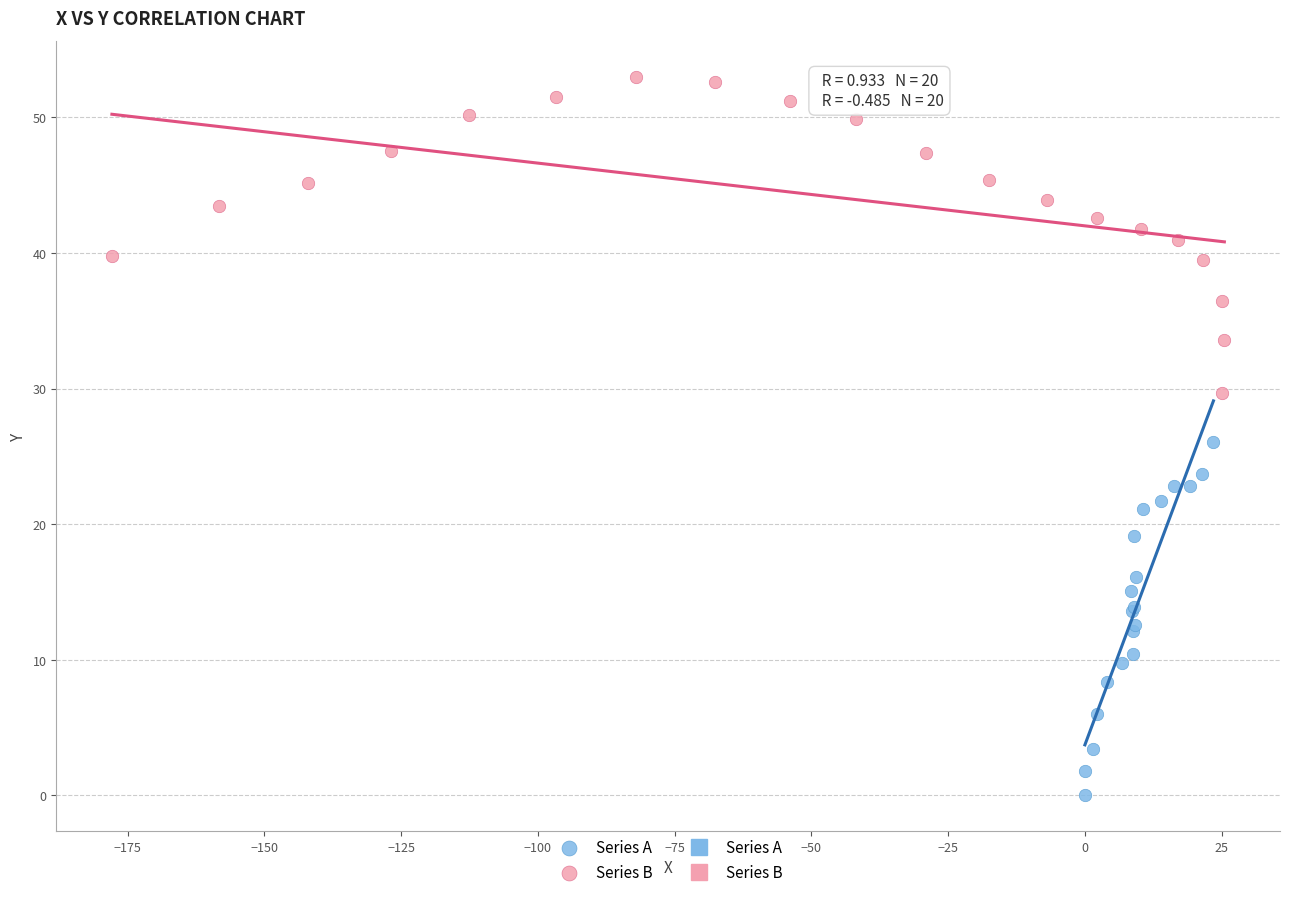

Which series reaches the minimum Y coordinate?

Series A